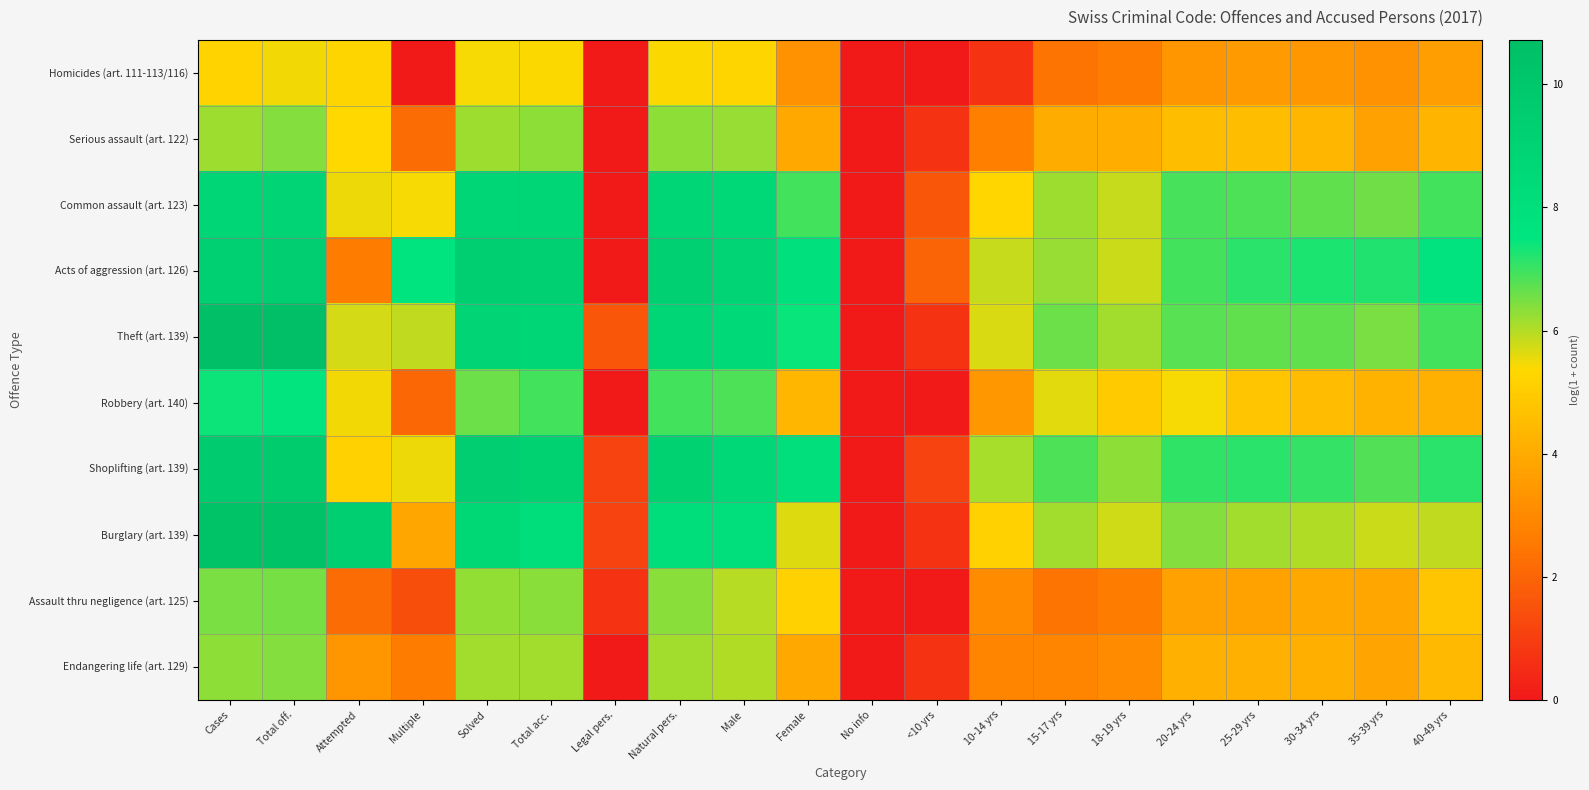

What is the total value across all series at 20-24 yrs?

55.3